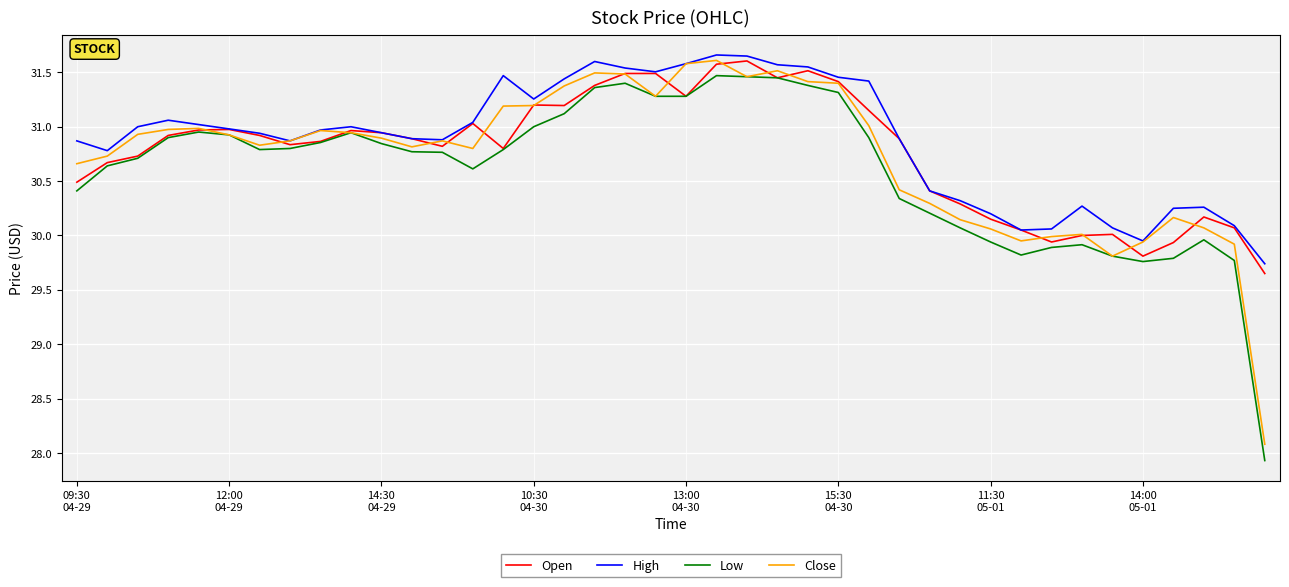

Which series has the largest total across all categories?

High